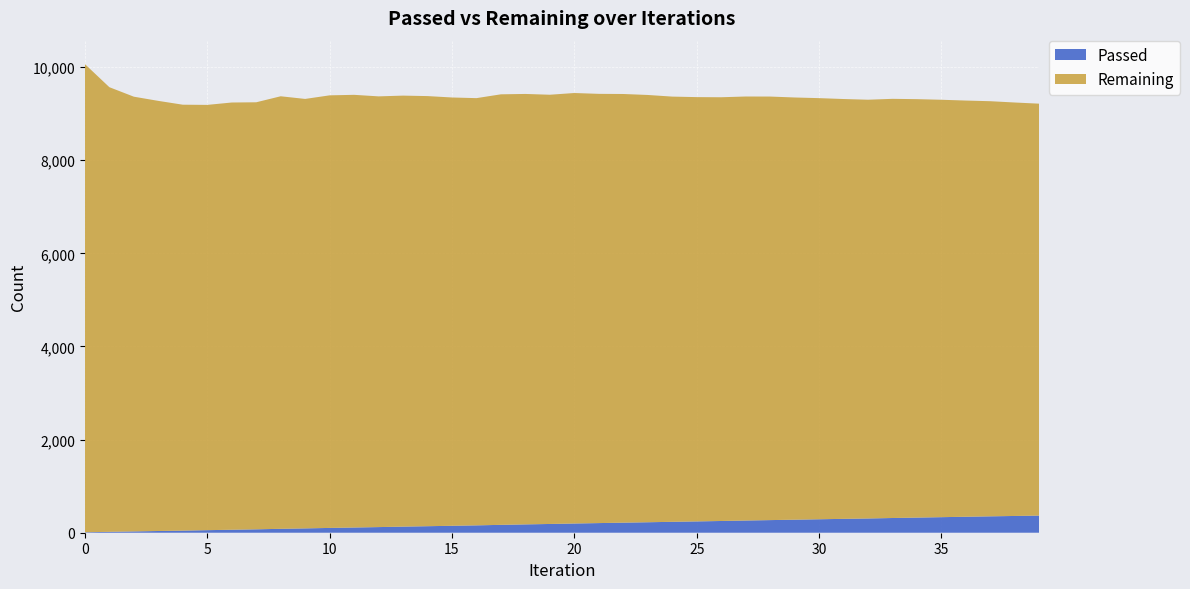

Reading left to right, transcribe all the data shown in this chart.

Passed: 10	19	28	37	45	55	64	73	84	93	103	112	121	131	140	149	158	169	179	188	198	207	216	225	234	243	252	262	271	280	289	298	306	316	325	334	343	352	360	368
Remaining: 10054	9549	9336	9237	9147	9133	9175	9171	9289	9223	9290	9292	9250	9256	9237	9198	9175	9246	9244	9218	9245	9218	9206	9176	9132	9112	9100	9106	9096	9067	9044	9016	8993	9002	8986	8964	8938	8915	8879	8846